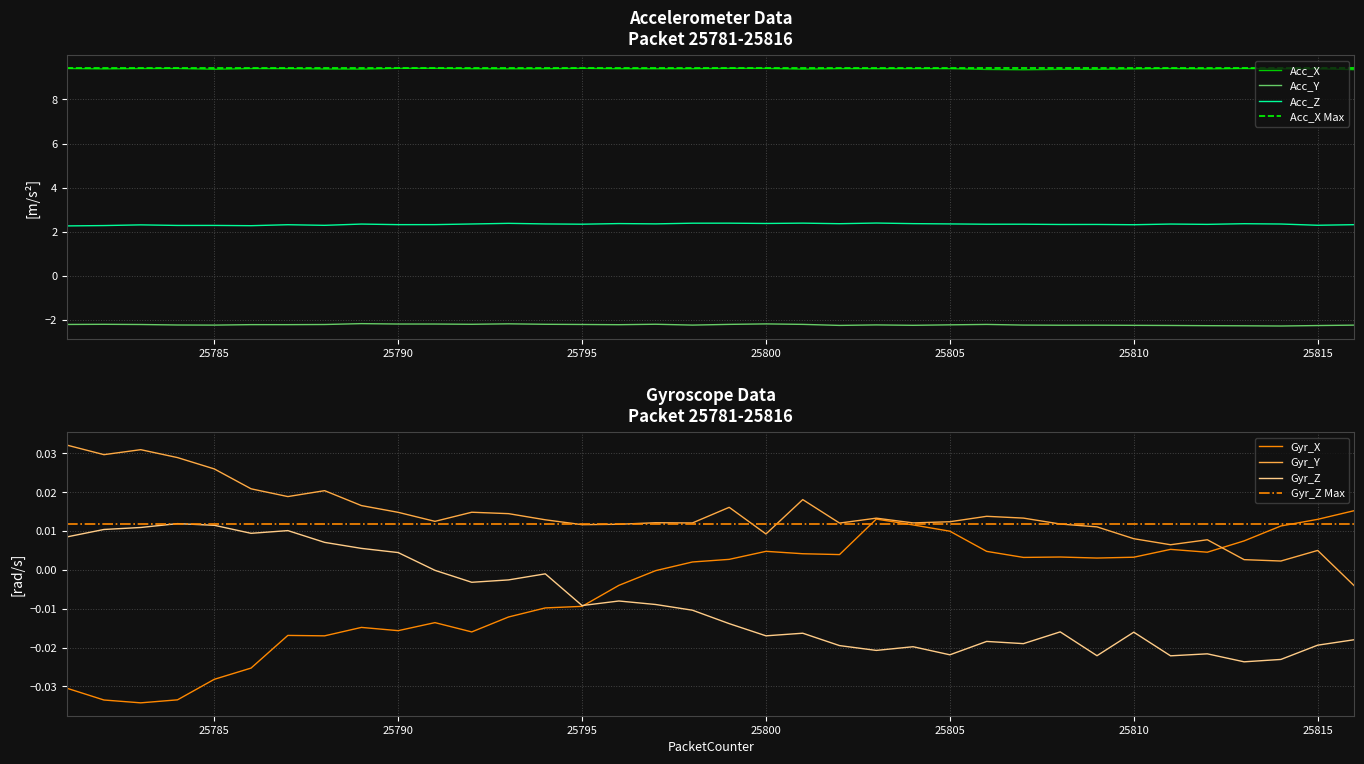

What is the greatest value displayed?

9.4